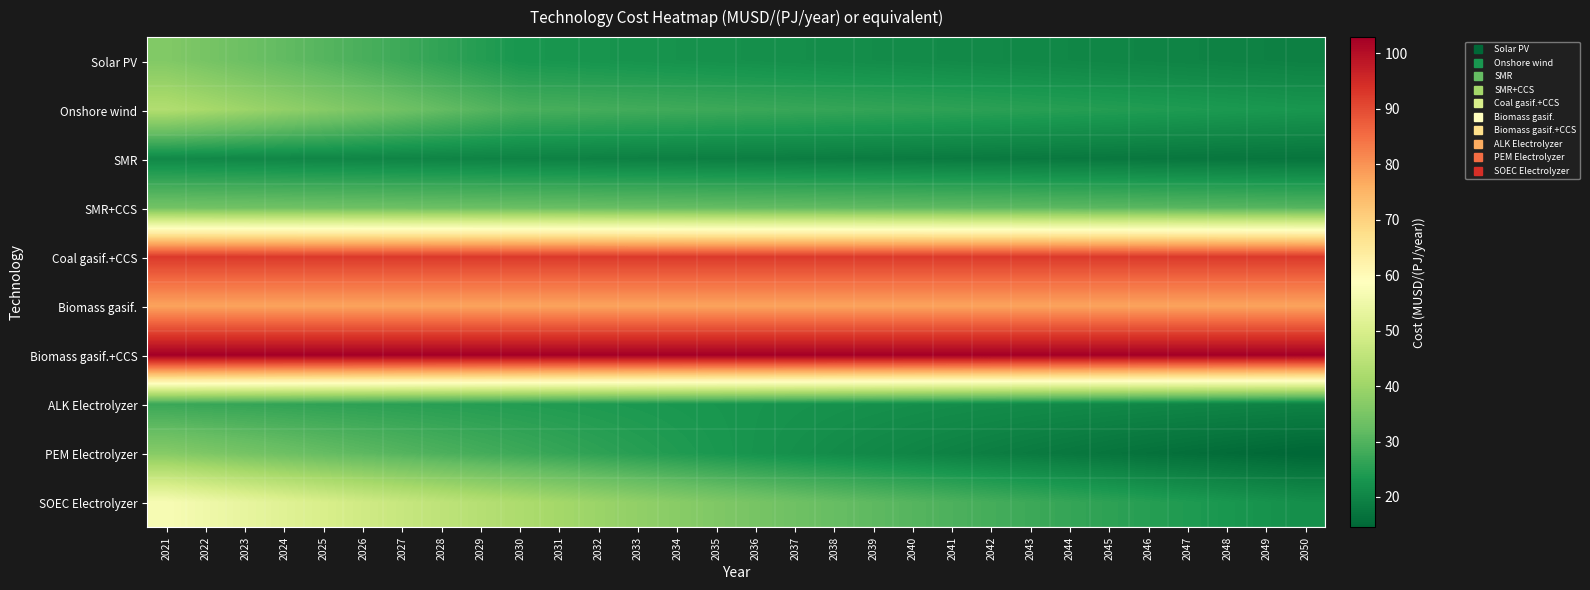

Which series changed the most between 2025 and 2033?

SOEC Electrolyzer